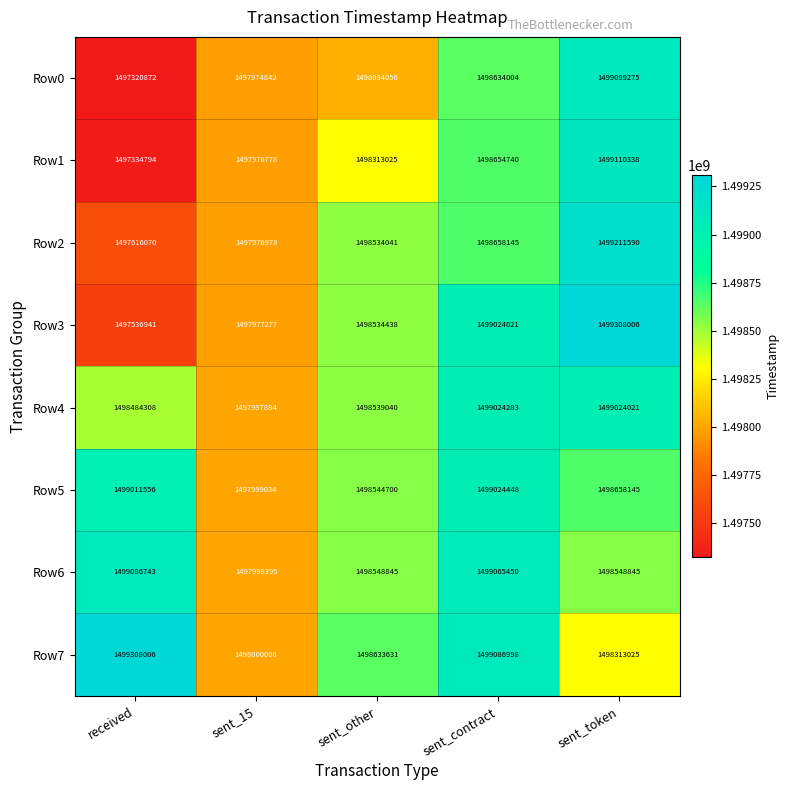

What is the sum of the Row7 values at sent_contract and sent_token?

2997400023